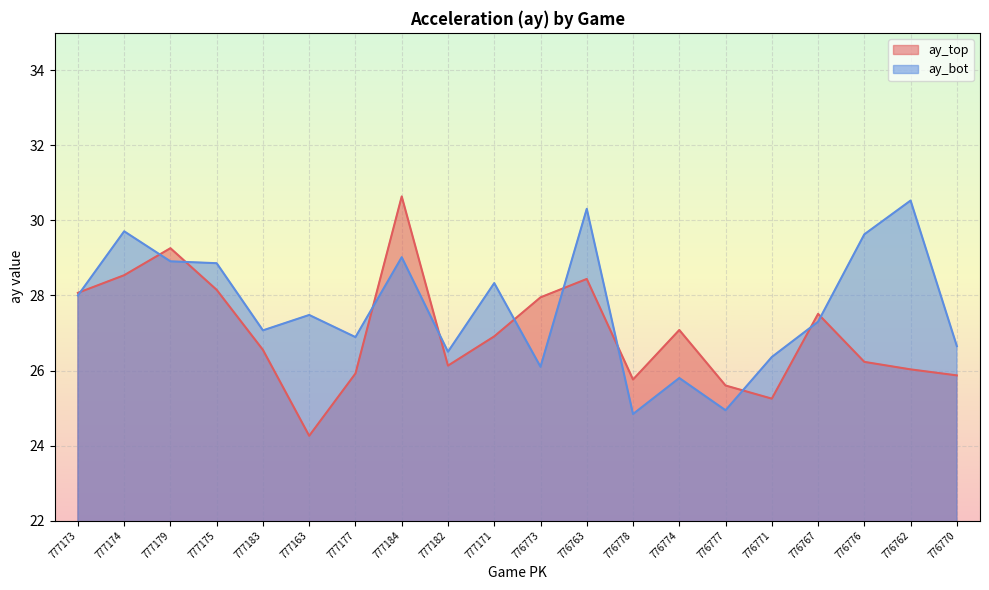

The value of ay_top at 777173 is 13.5. True or false?

False